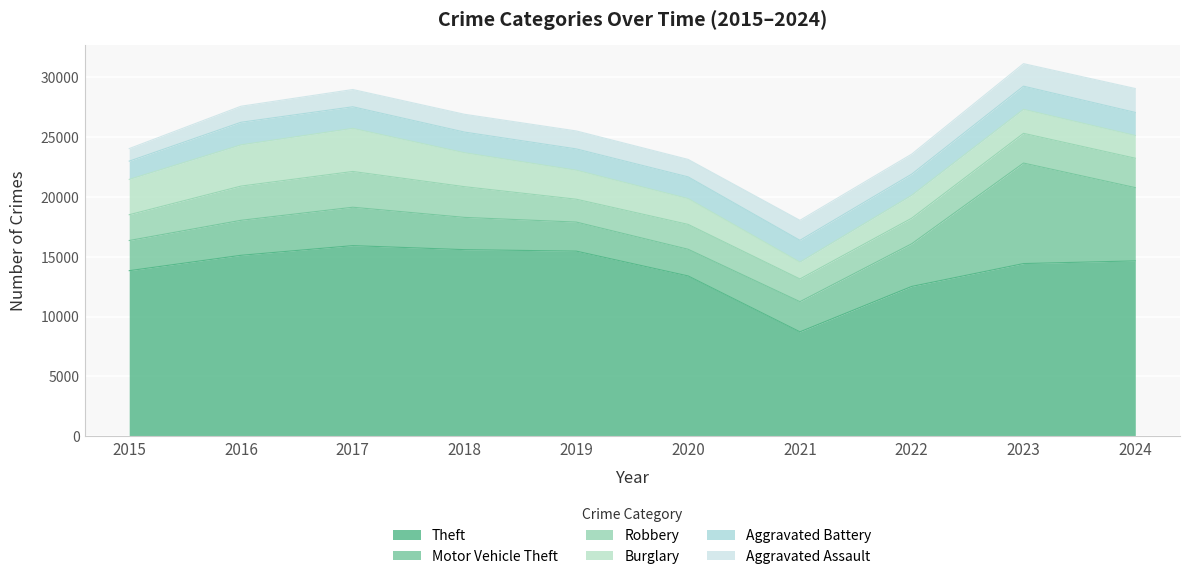

At which label is Robbery closest to 2441?

2024